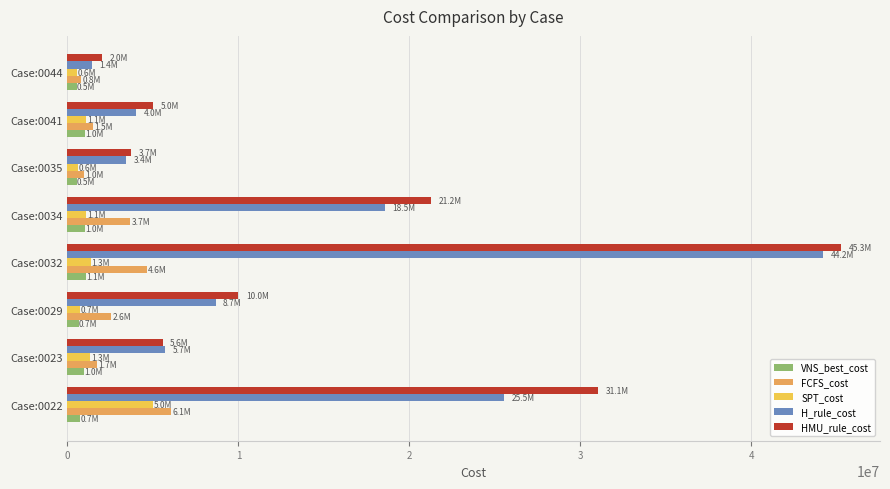

How many data points in VNS_best_cost are above 972521?

4